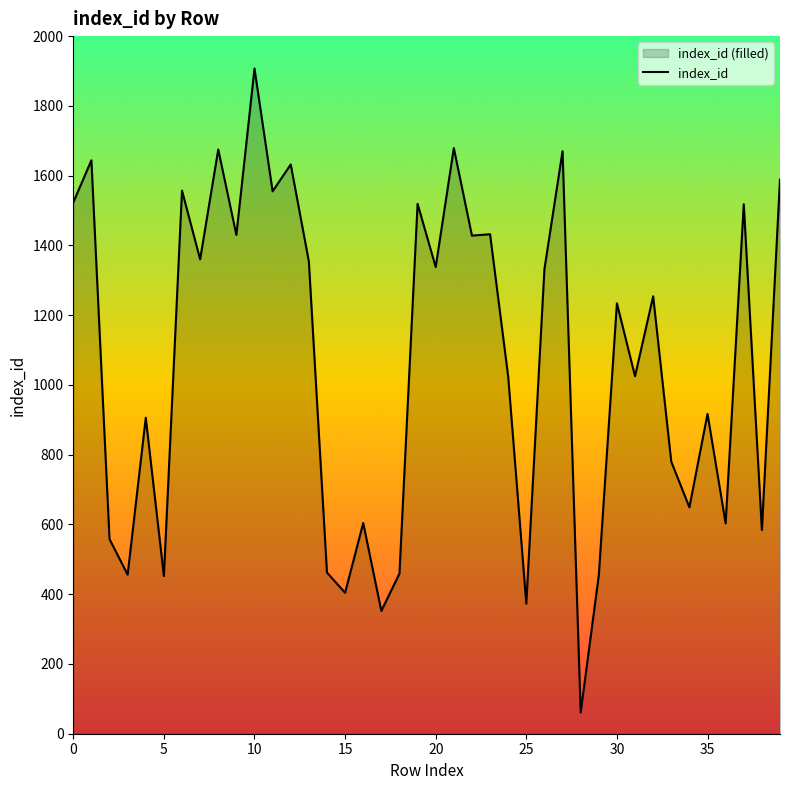

What is the average value?

1069